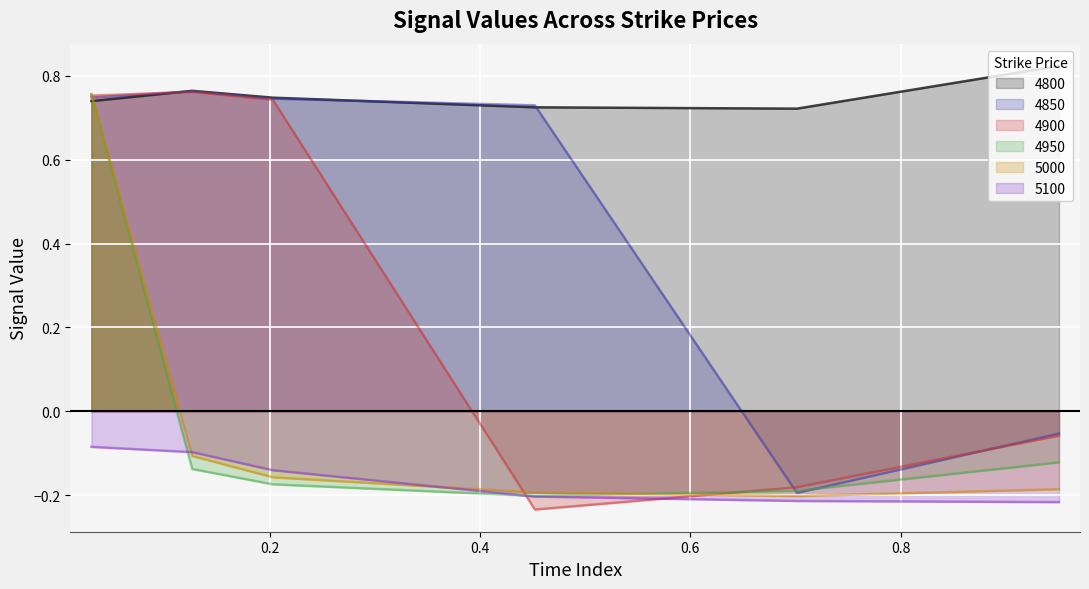

Which series has the largest total across all categories?

4800